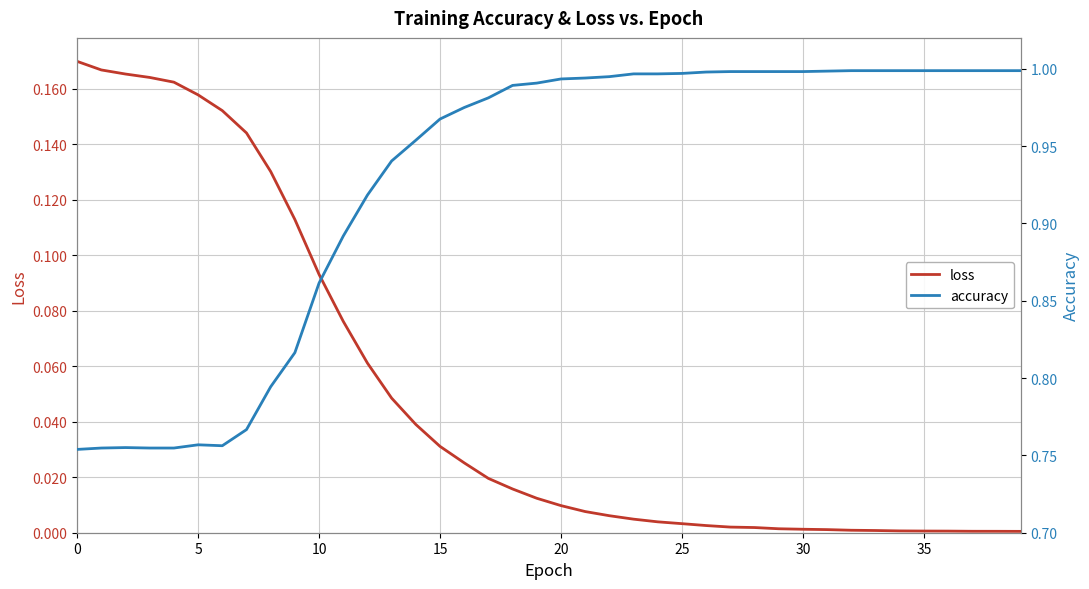

What is the value of the accuracy point at the 37th from the left?

1.0